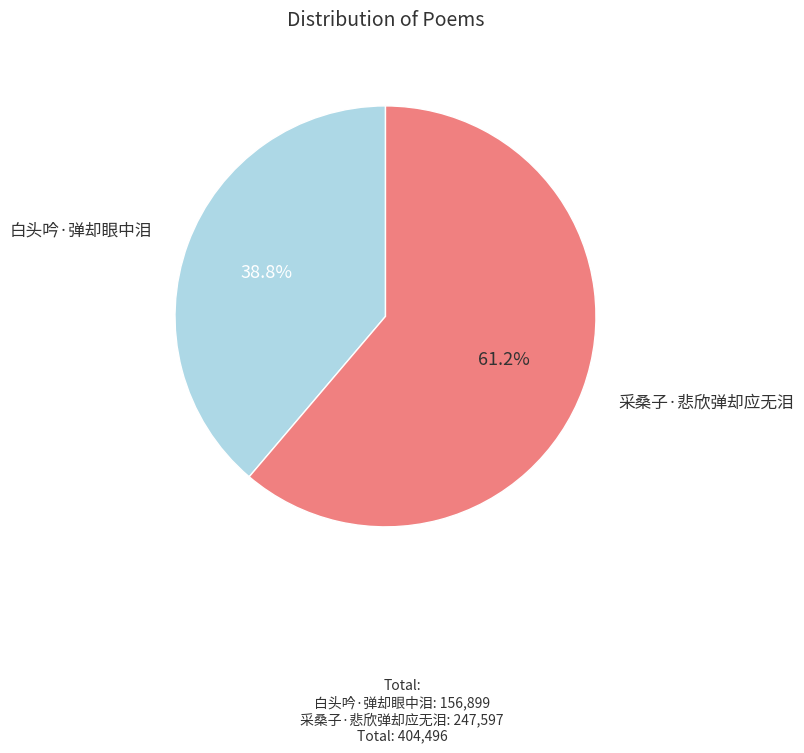

Is there any slice that represents more than half of the pie?

Yes